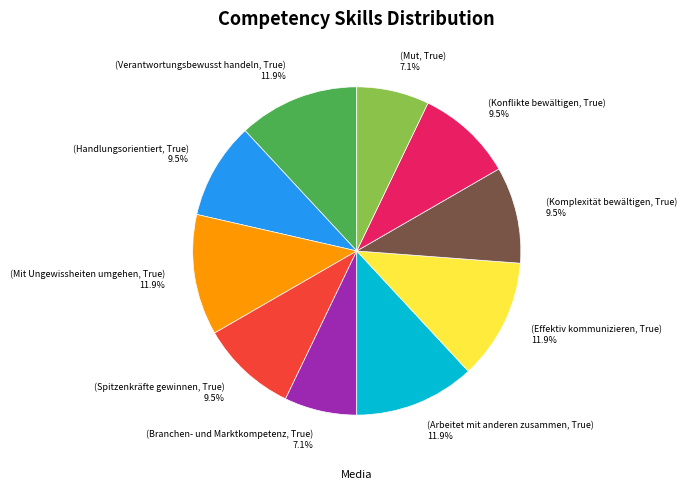

Is there a majority slice in this chart?

No